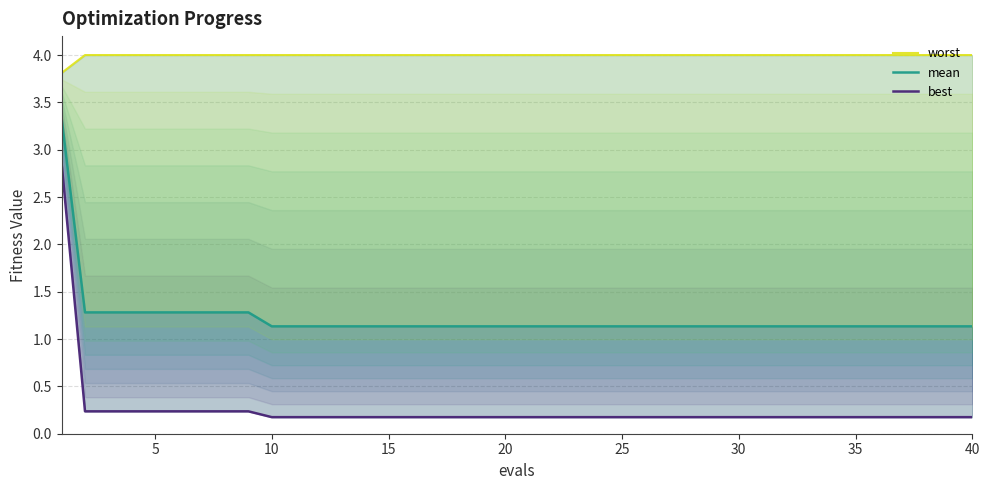

True or false: mean and best intersect in this chart.

False